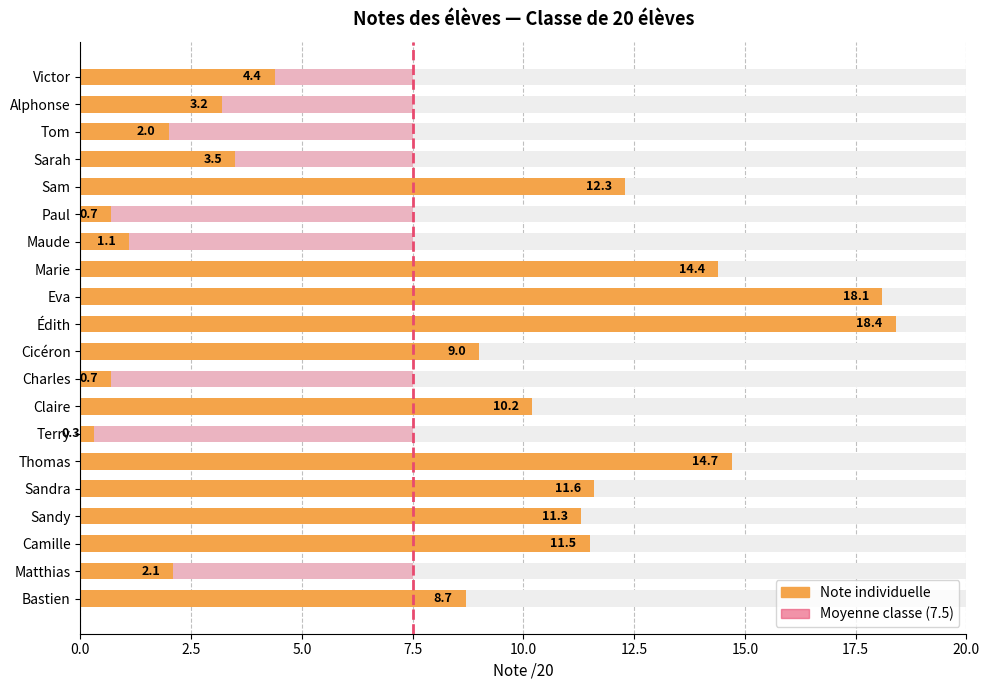

What is the difference between the values at Camille and Terry?

11.2